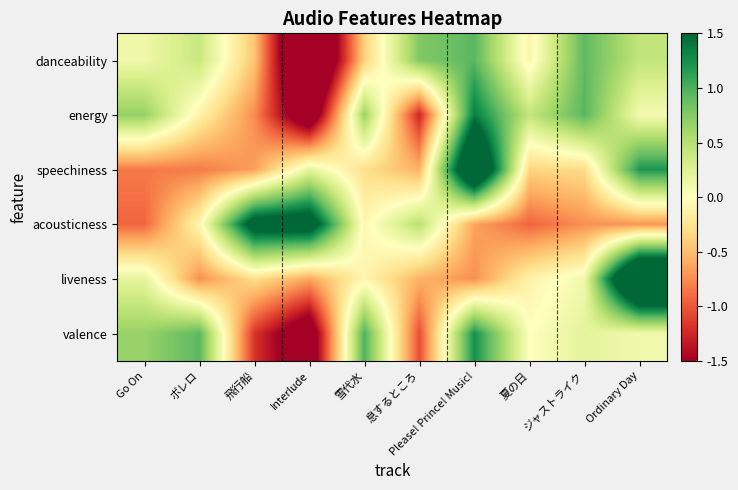

How many series are shown in this chart?

6